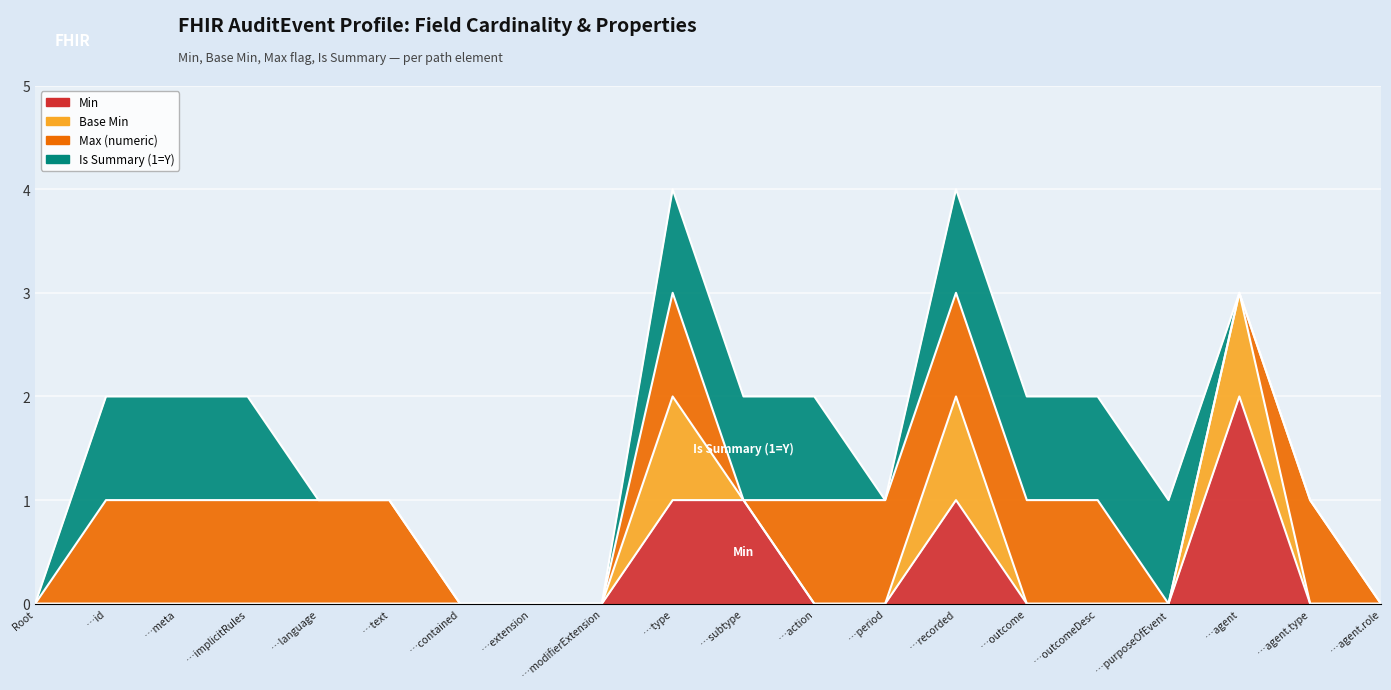

After their last crossing, which series has the higher values: Base Min or Is Summary (1=Y)?

Base Min